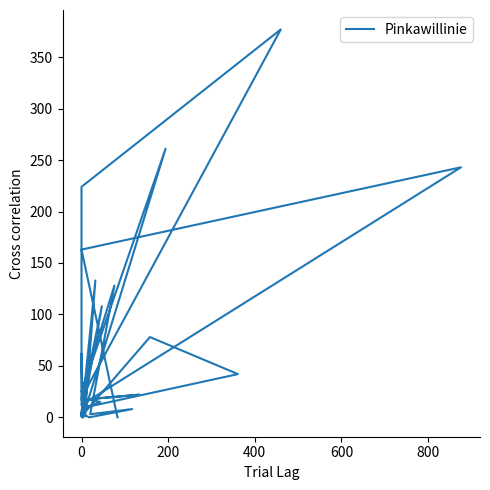

How many positive values are there?

33